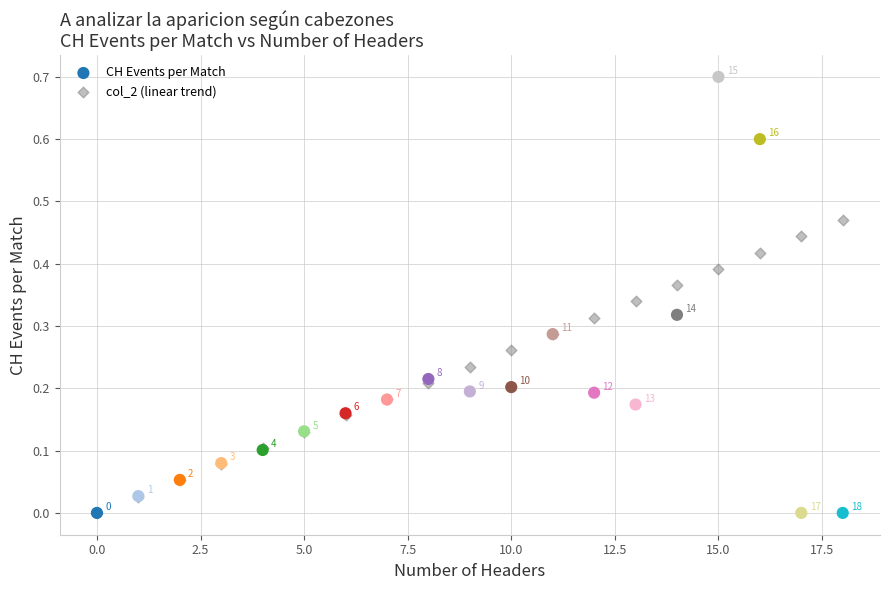

What are all the series names shown in the legend?

CH Events per Match, col_2 (linear trend)